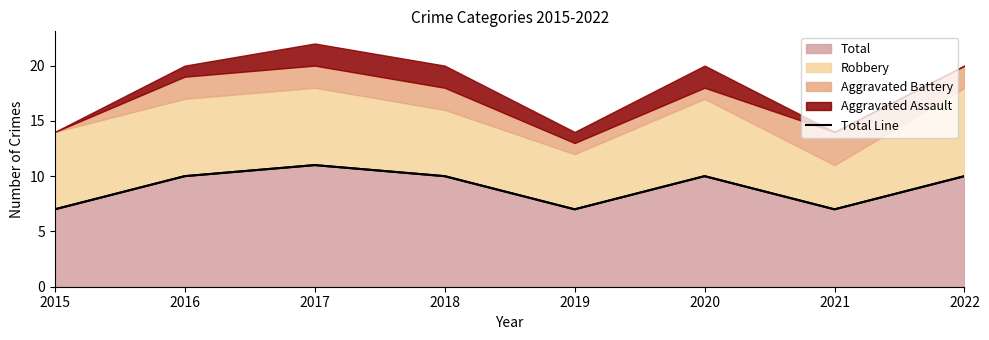

At which label is the value closest to 9?

2016